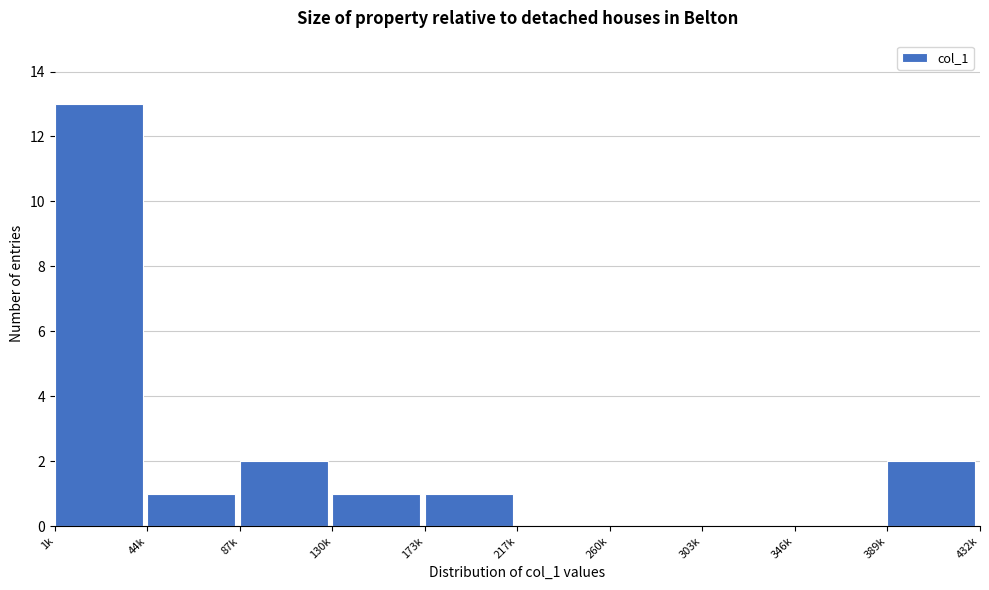

Reading left to right, extract all data points from this chart.

1k=13	44k=1	87k=2	130k=1	173k=1	217k=0	260k=0	303k=0	346k=0	389k=2